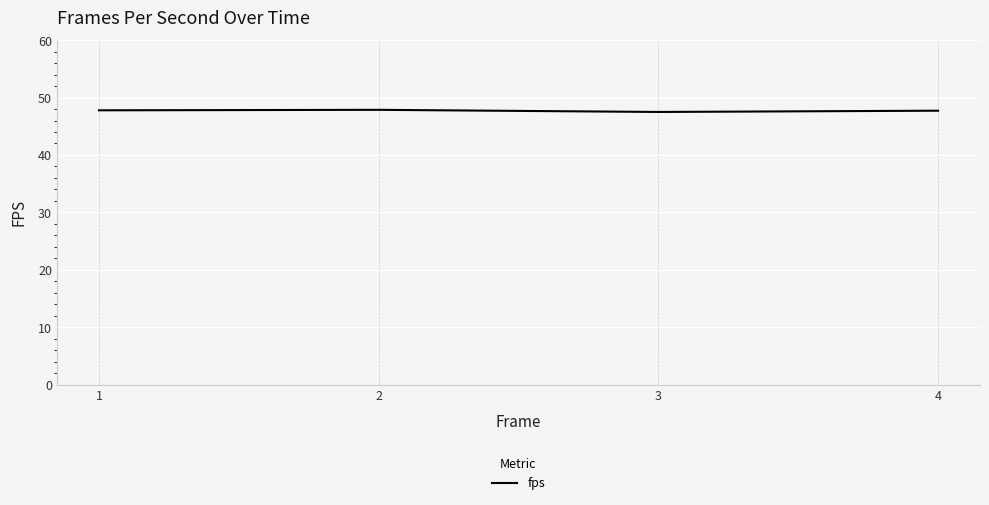

Is it true that the value at 1 is 47.8?

True